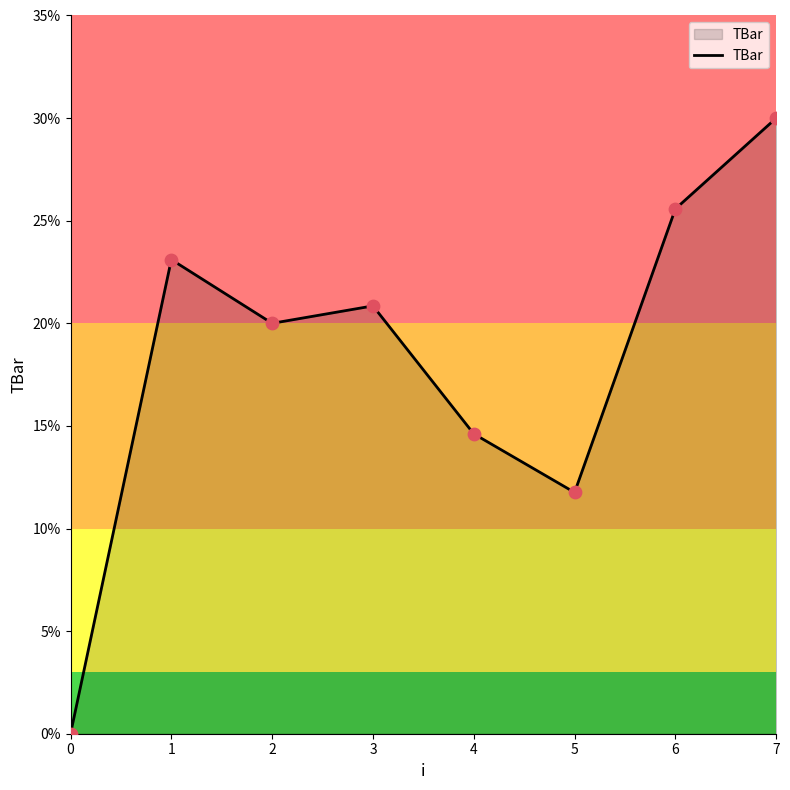

Between 4 and 7, which is larger?

7